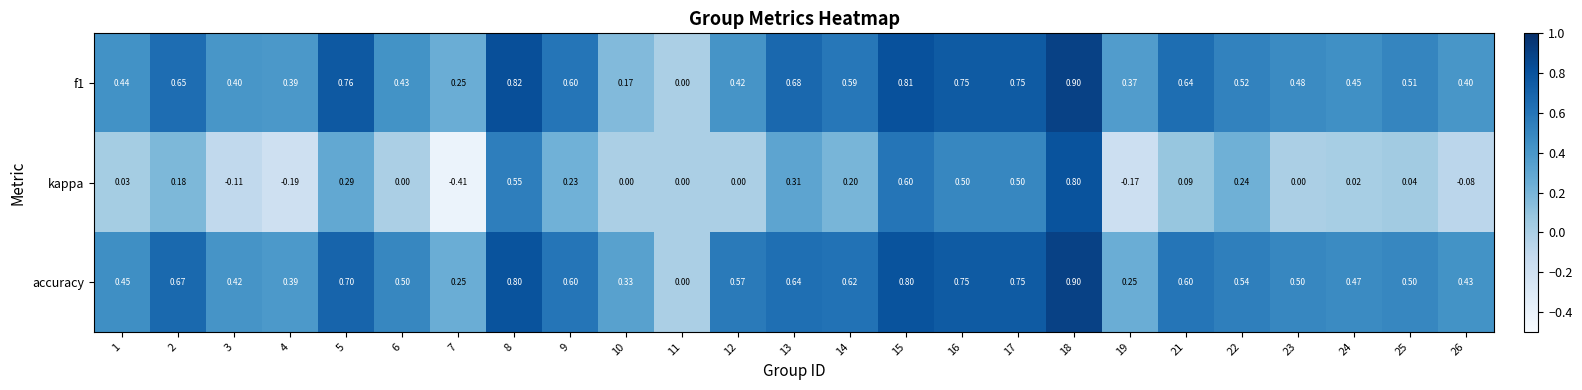

Which series has the largest total across all categories?

accuracy